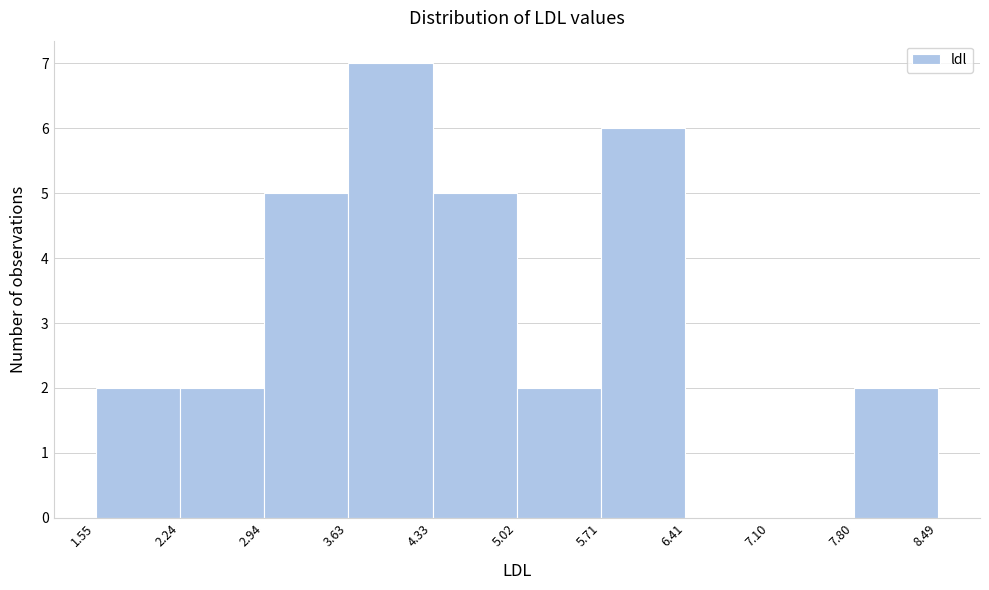

Reading left to right, list every bar in this chart as the range it spans on the x-axis followed by its height. The values are not printed on the chart, so give them approximately, as read against the axis.

1.55 to 2.24: 2
2.24 to 2.94: 2
2.94 to 3.63: 5
3.63 to 4.33: 7
4.33 to 5.02: 5
5.02 to 5.71: 2
5.71 to 6.41: 6
6.41 to 7.10: 0
7.10 to 7.80: 0
7.80 to 8.49: 2